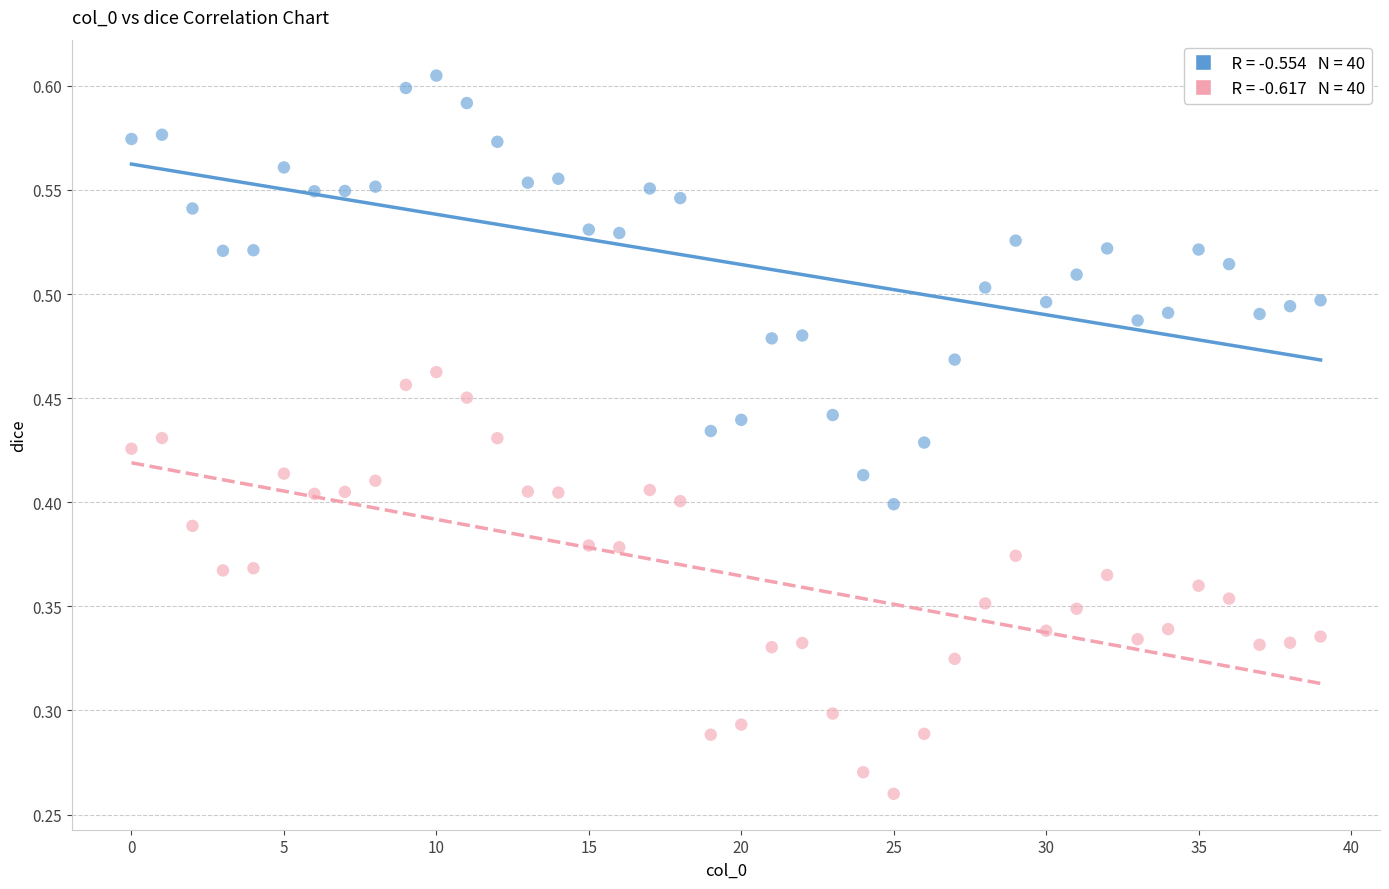

How many points are shown in the scatter plot?

80